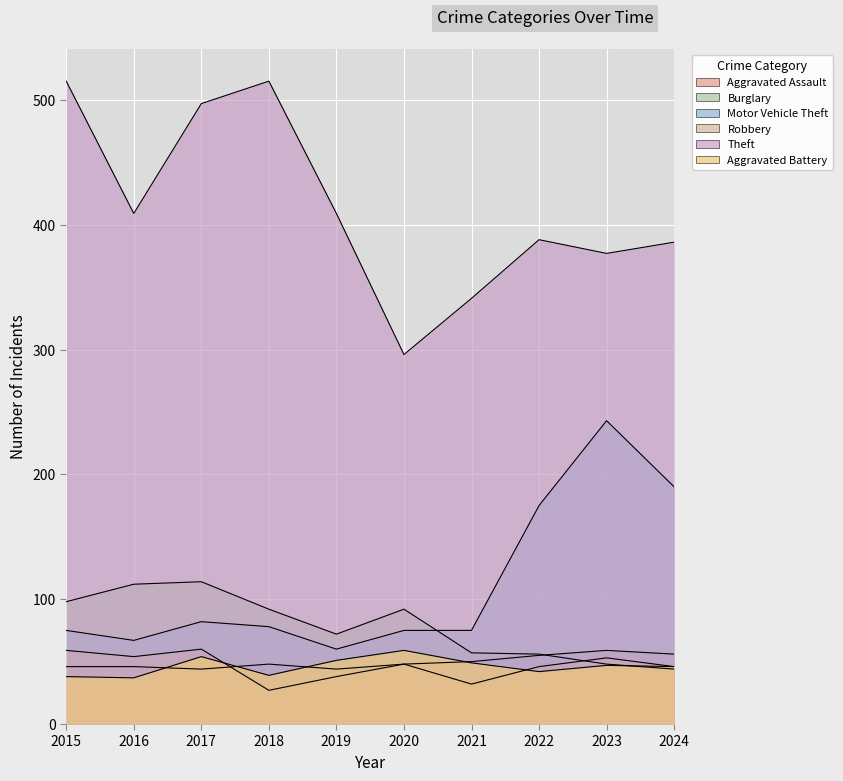

What is the difference between the maximum and second lowest values in the Aggravated Battery series?

21